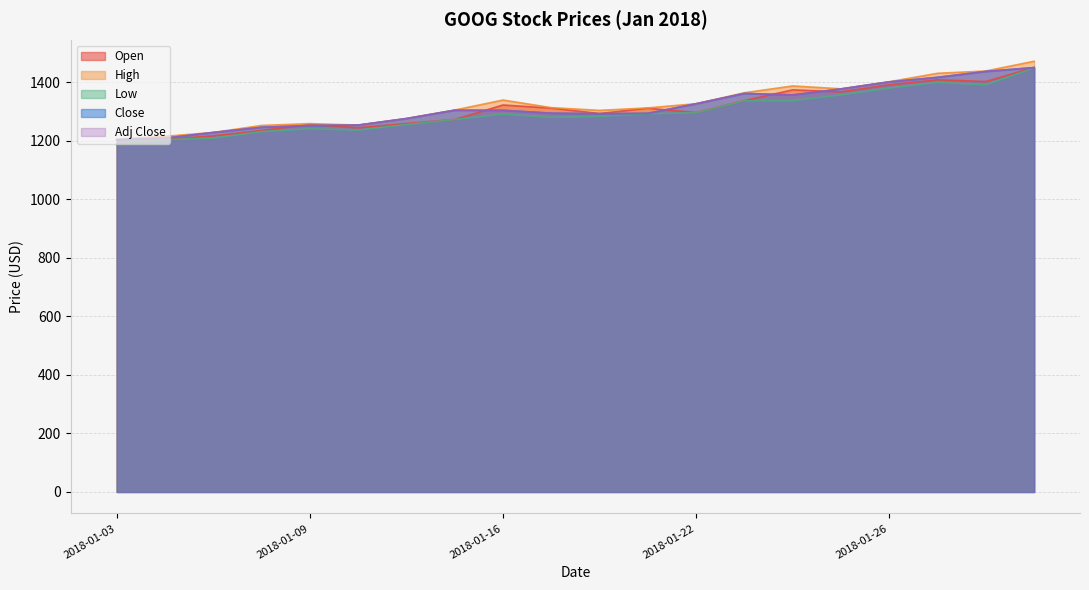

At which category does the chart reach its minimum across all series?

2018-01-03